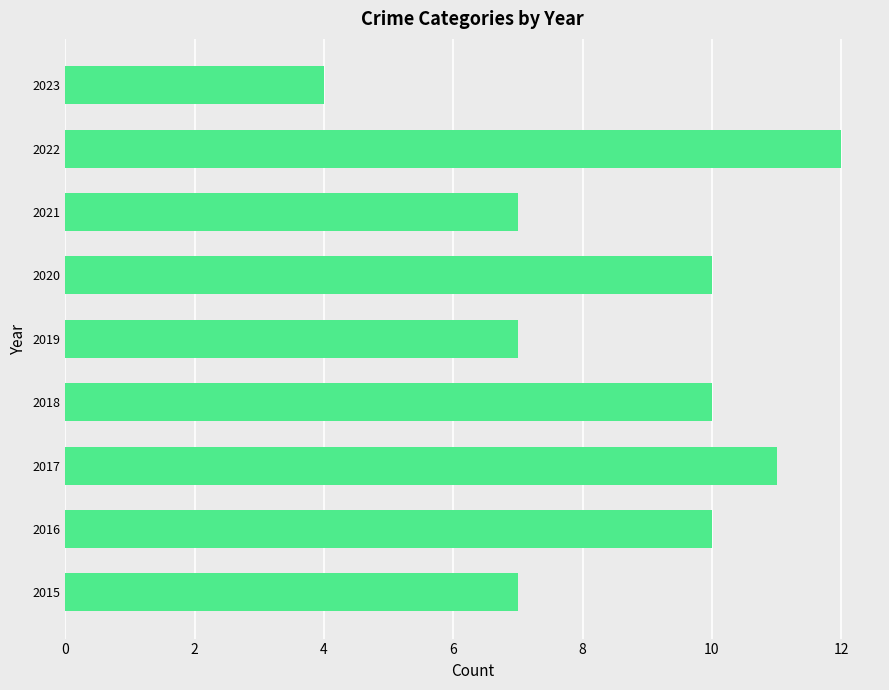

Approximately how many times larger is the value at 2023 compared to 2021?

0.6